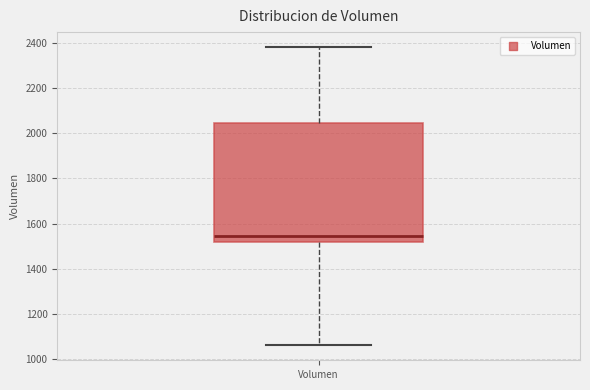

Transcribe this box plot: give where the median line is, the range the box spans, and where the two whiskers end, as read against the y-axis. The values are not printed on the chart, so give them approximately, as read against the axis.

median 1540, box 1520 to 2040, whiskers 1060 to 2380